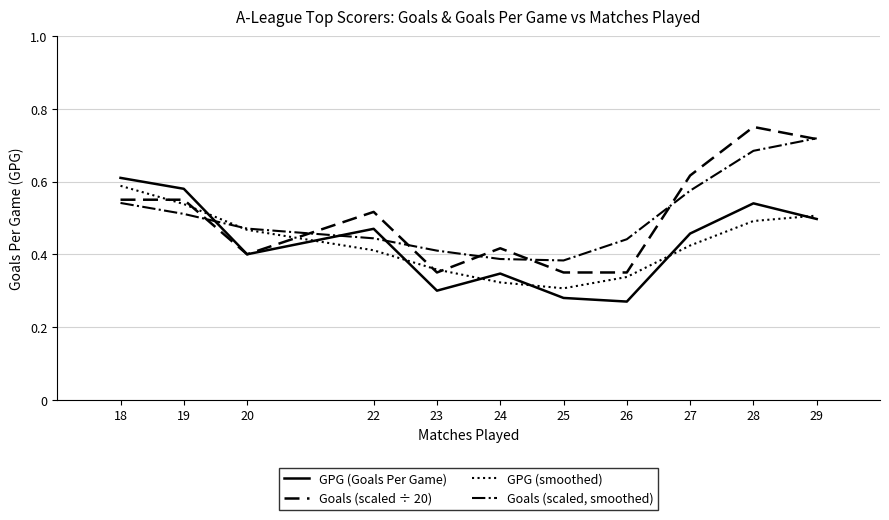

How many series are shown in this chart?

4